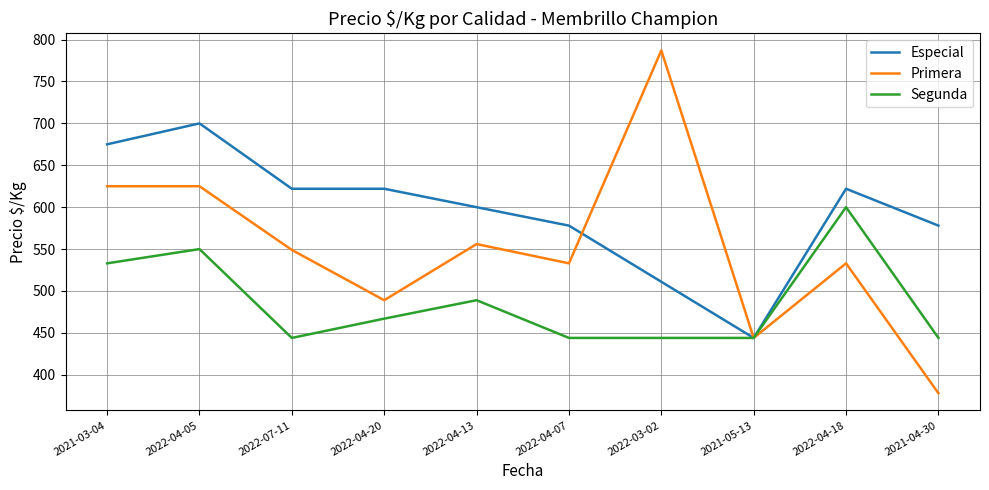

Read the Primera value at 2022-04-18, to the nearest 10.

530